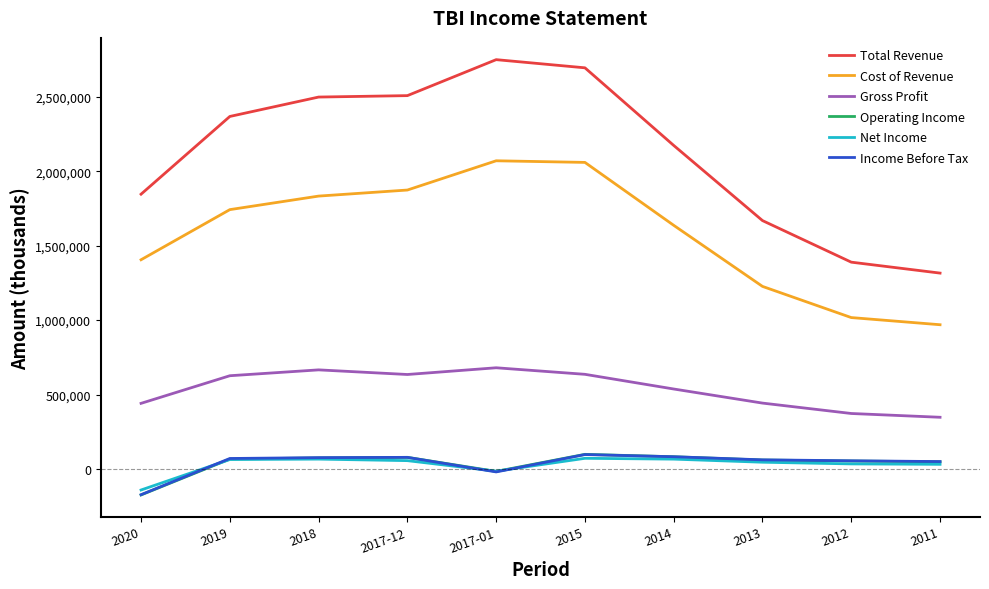

Which category has the highest value across all series?

2017-01